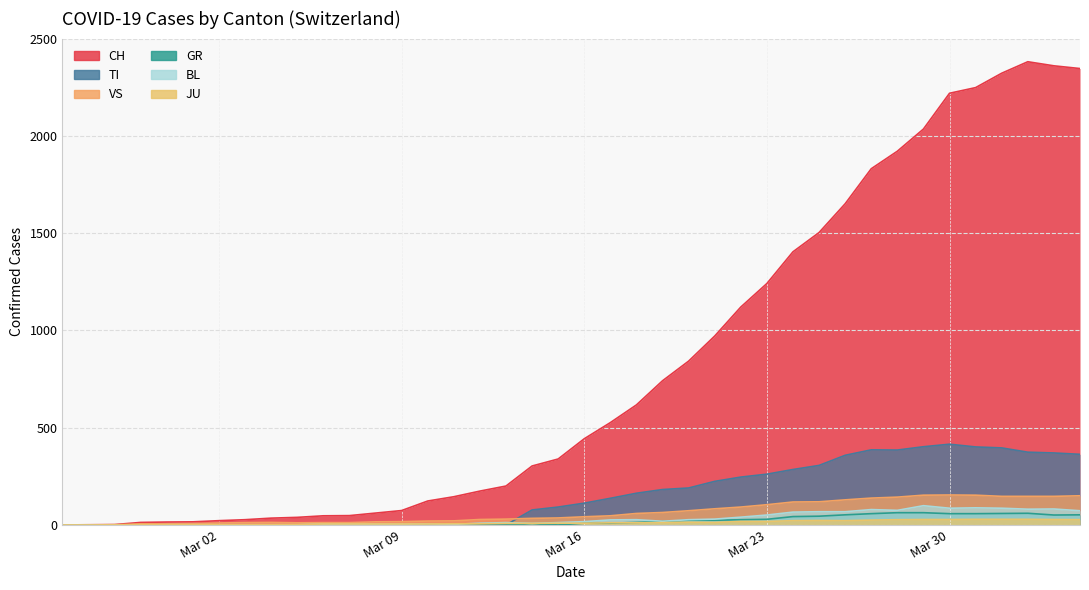

Which series has the widest spread of values?

CH